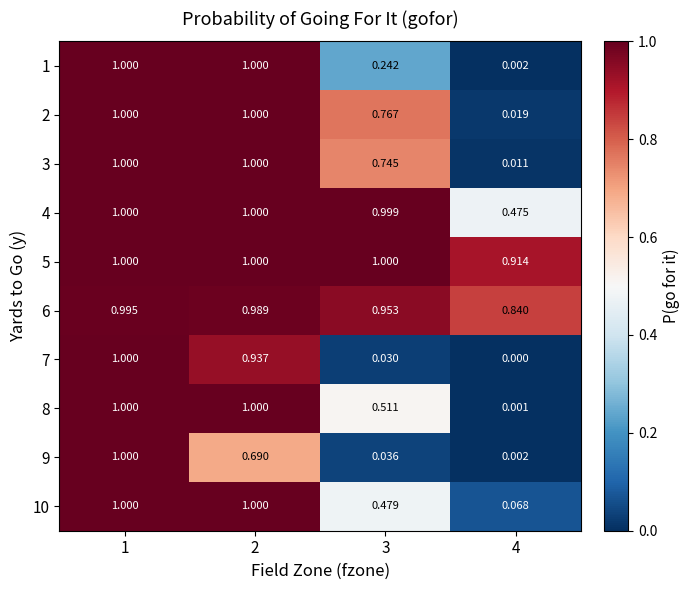

Is the value of 5 at 4 greater than the value of 10 at 3?

Yes